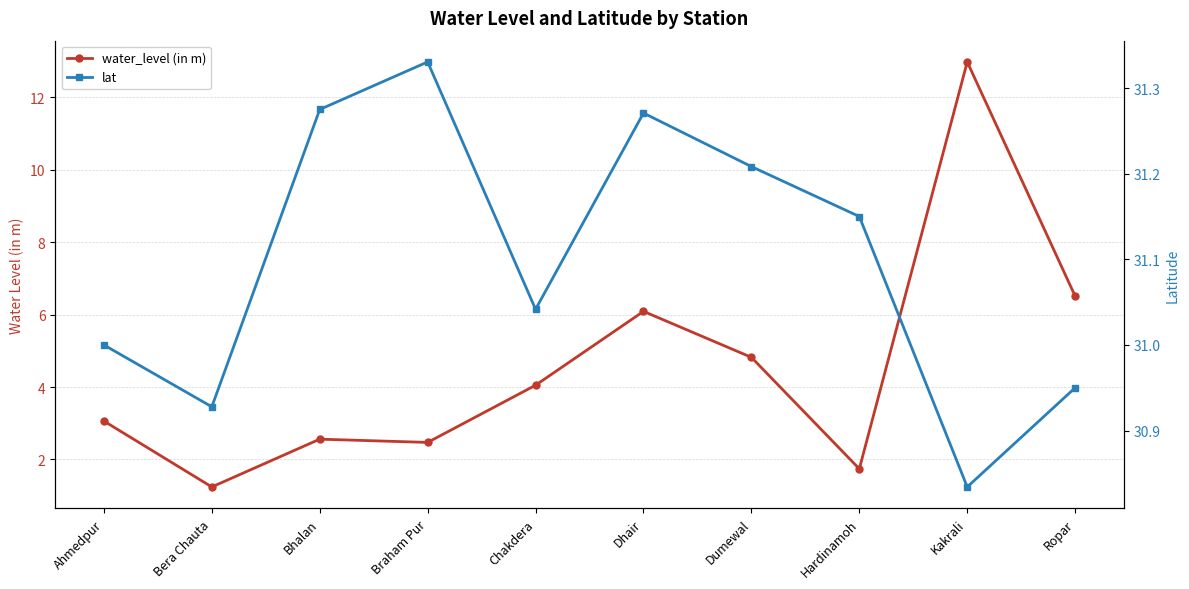

Is it true that water_level (in m) equals 3.1 at Ahmedpur?

True